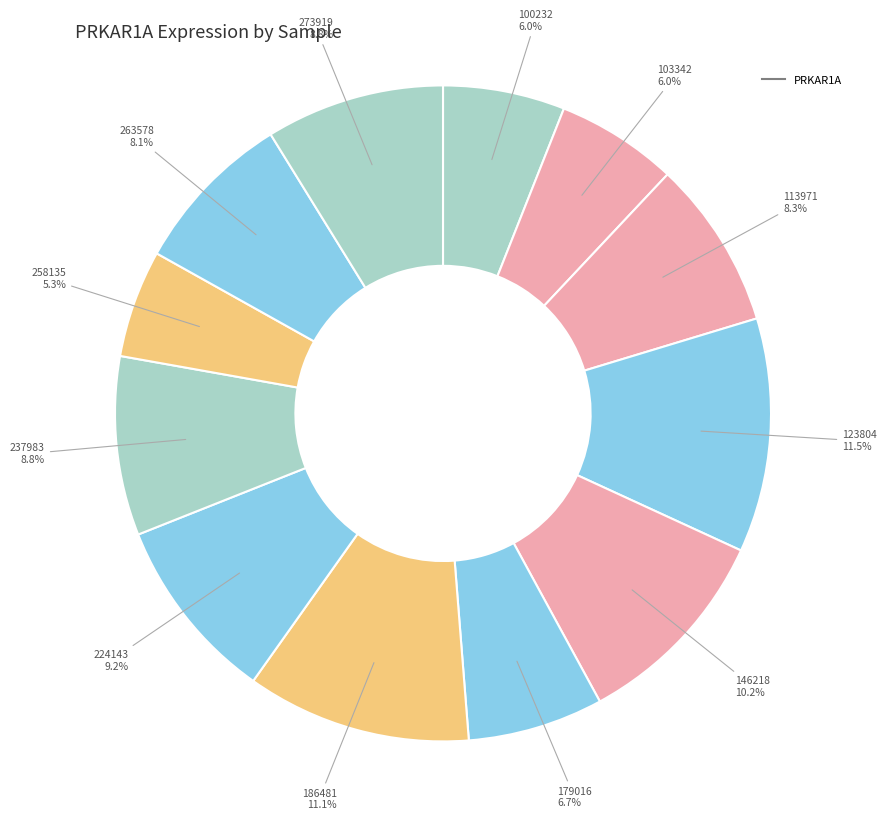

How many slices are in this pie chart?

12